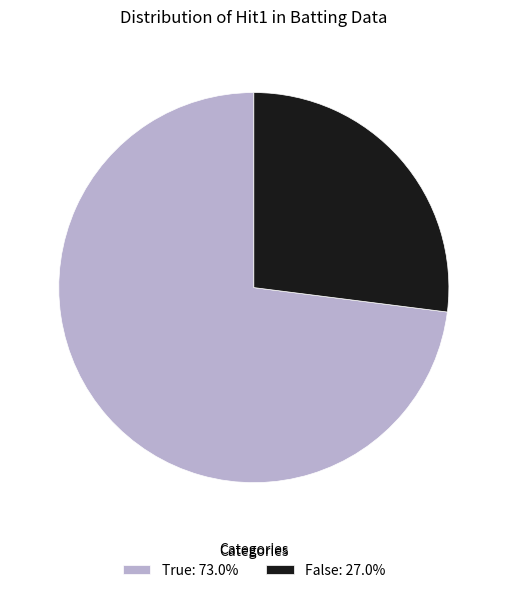

What is the largest slice in the pie chart?

True